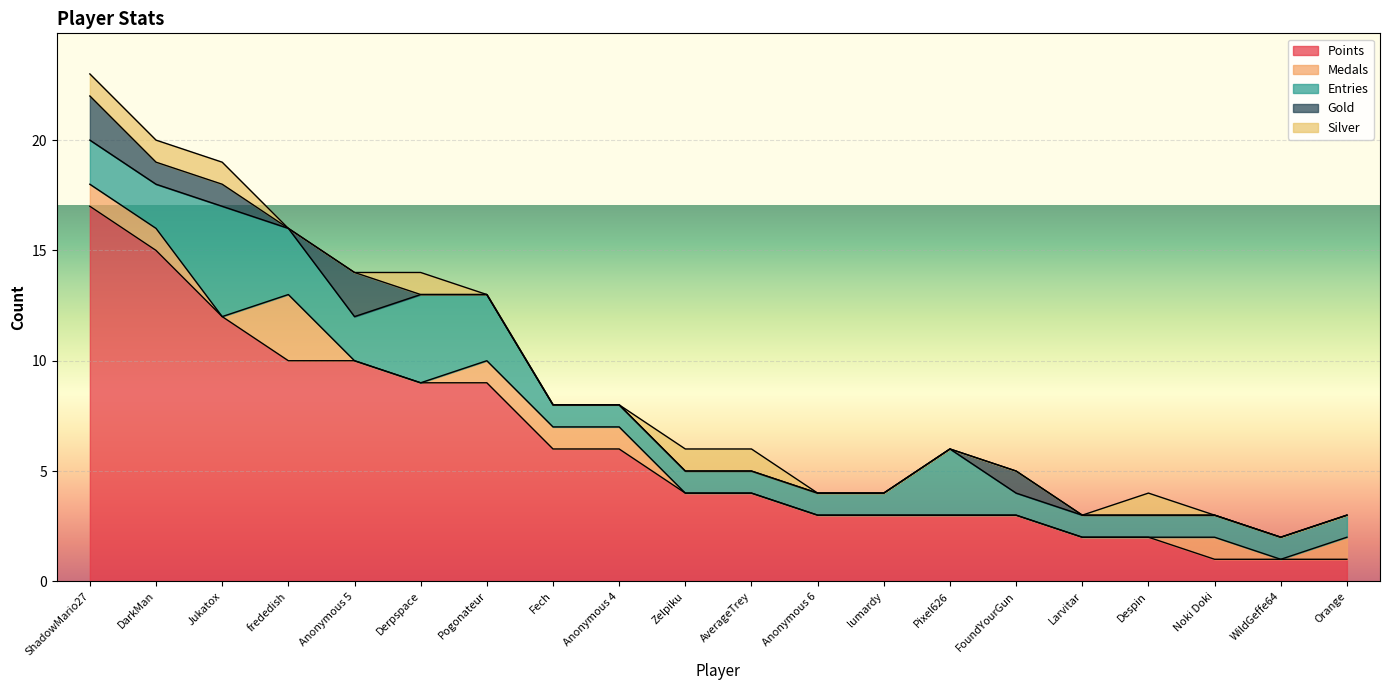

How many positive values does the Medals series have?

8